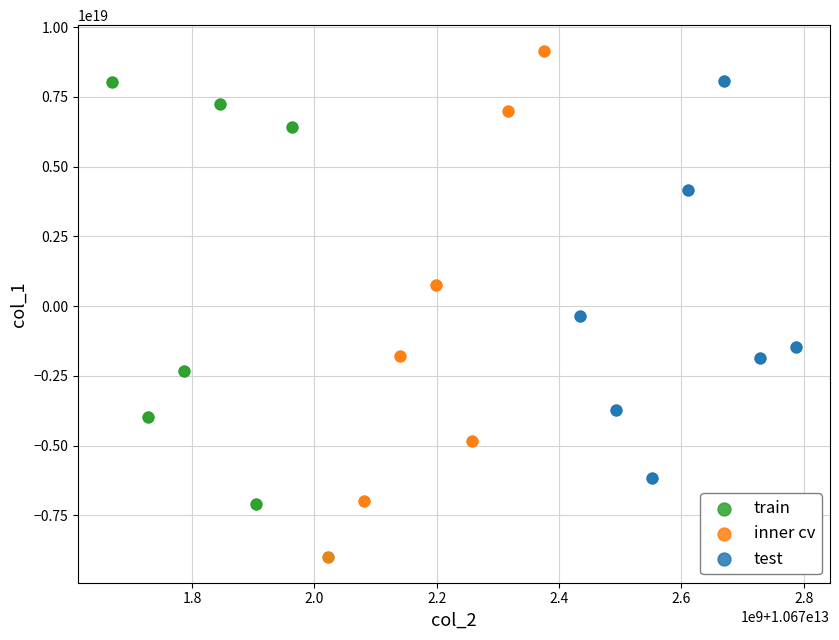

Which series has the widest spread of Y values?

inner cv